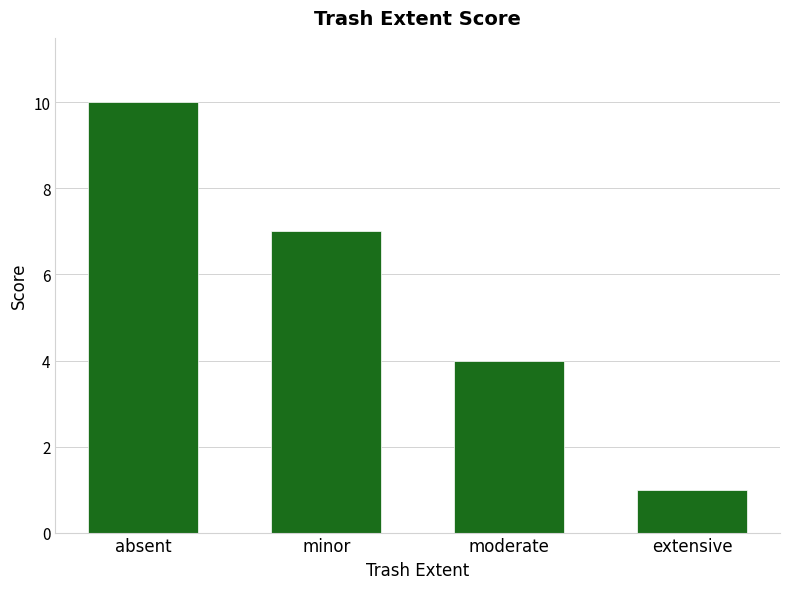

Which label corresponds to the smallest value in the chart?

extensive